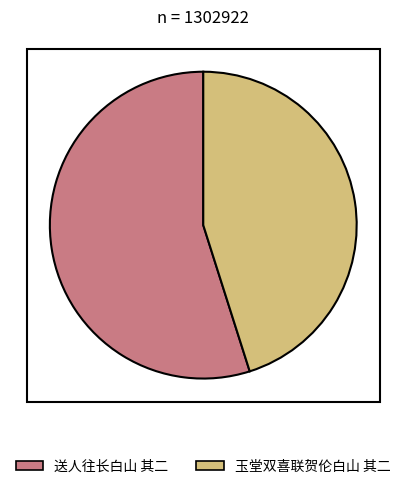

Do 玉堂双喜联贺伦白山 其二 and 送人往长白山 其二 together represent more than half of the pie?

Yes